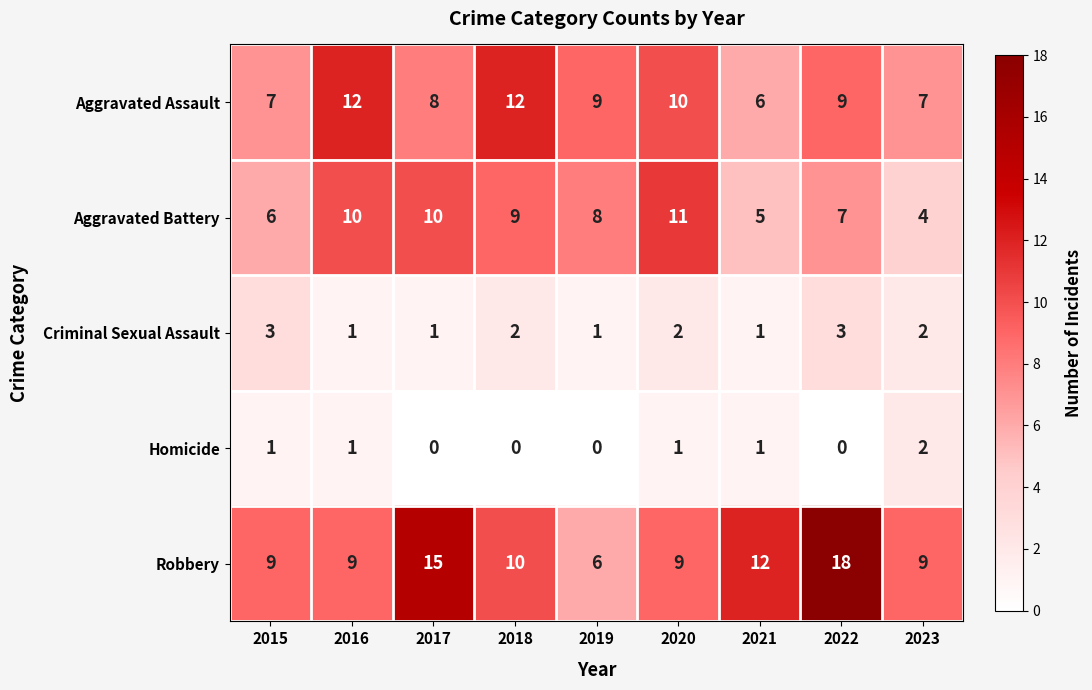

How many distinct data groups are displayed?

5